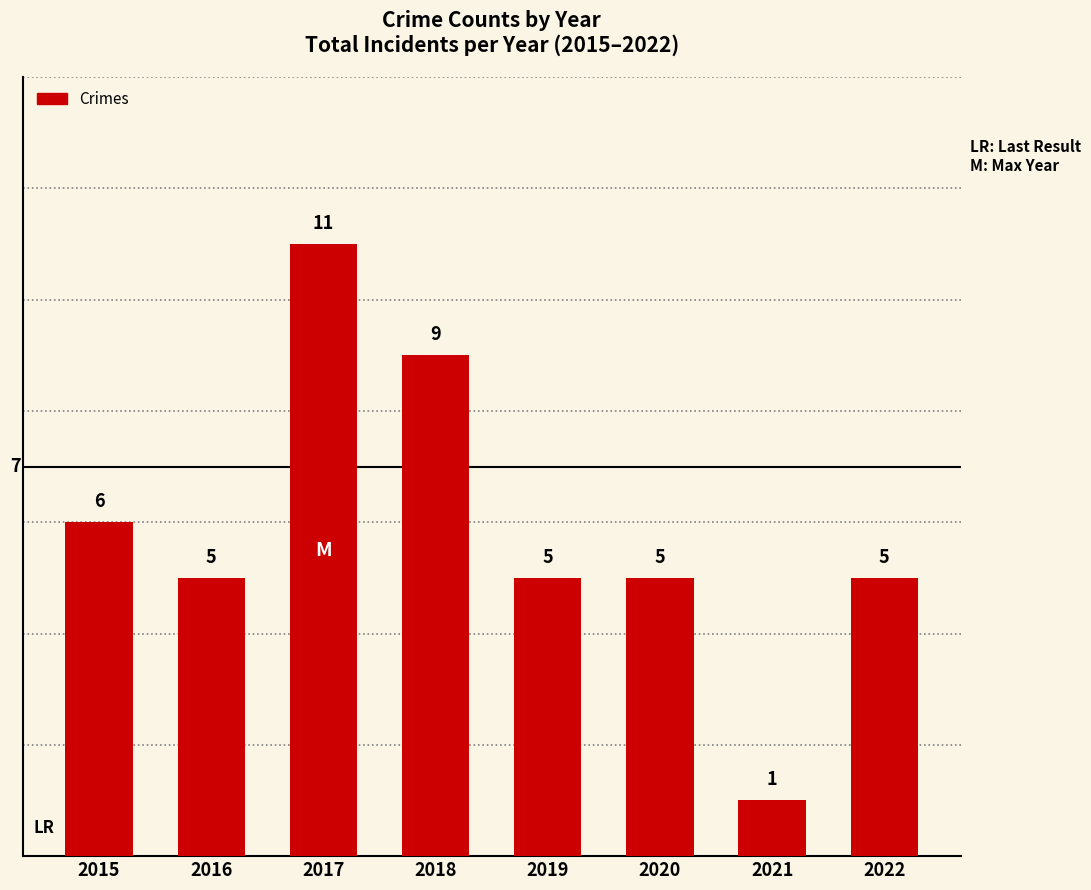

Reading left to right, transcribe all the data shown in this chart.

6	5	11	9	5	5	1	5